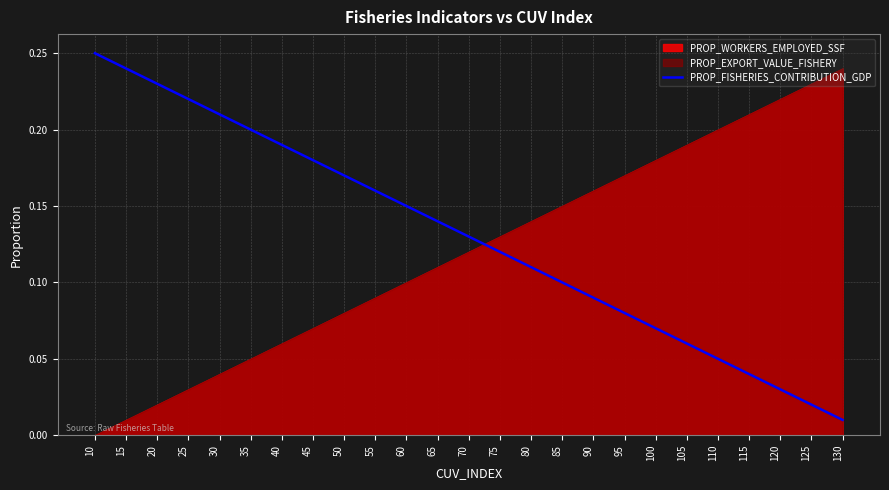

True or false: there are more than 1 points higher than both neighbors.

False